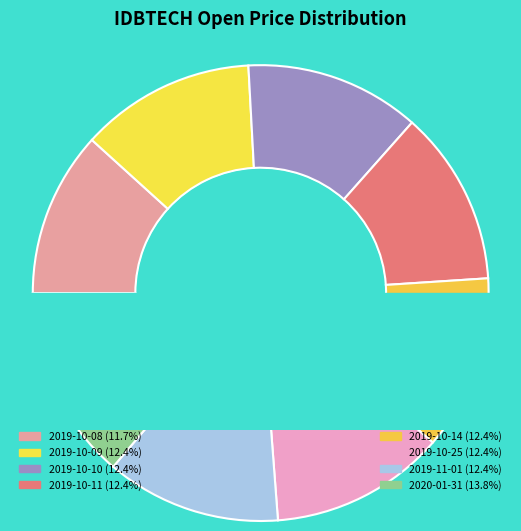

Does 2019-10-11 represent more than half of the total?

No